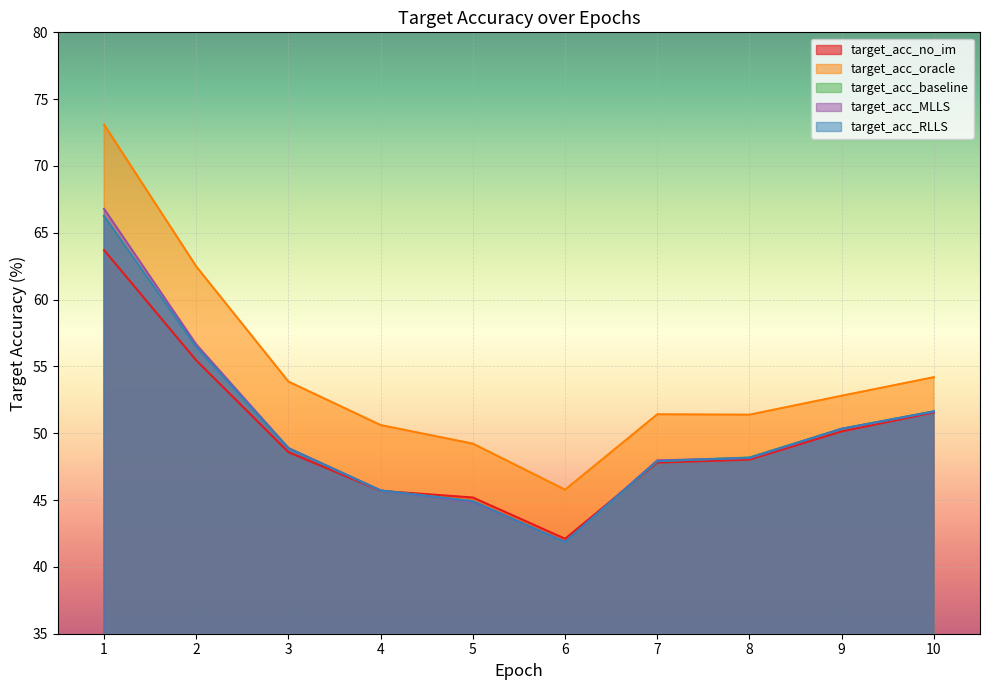

What is the average value of the target_acc_MLLS series?

50.3